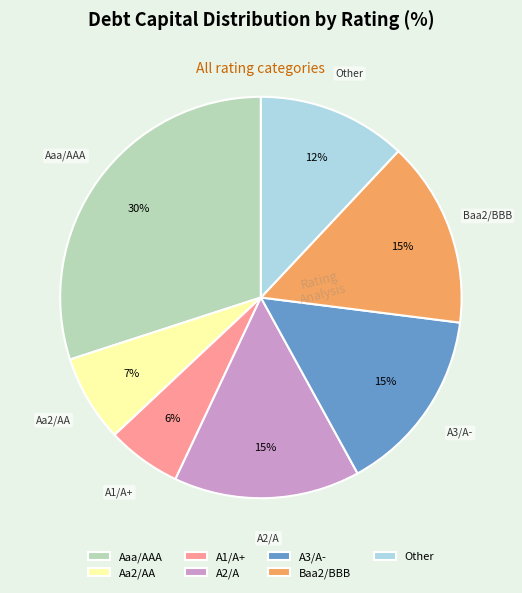

Is it true that A1/A+ is 1% of the pie?

False